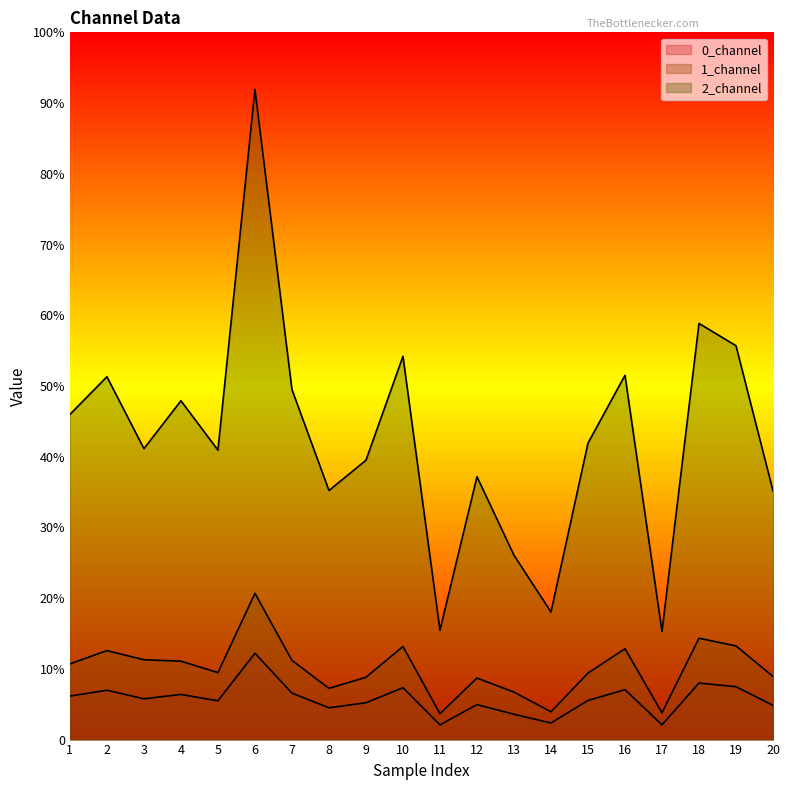

Between 7 and 11, which series saw the biggest shift?

2_channel